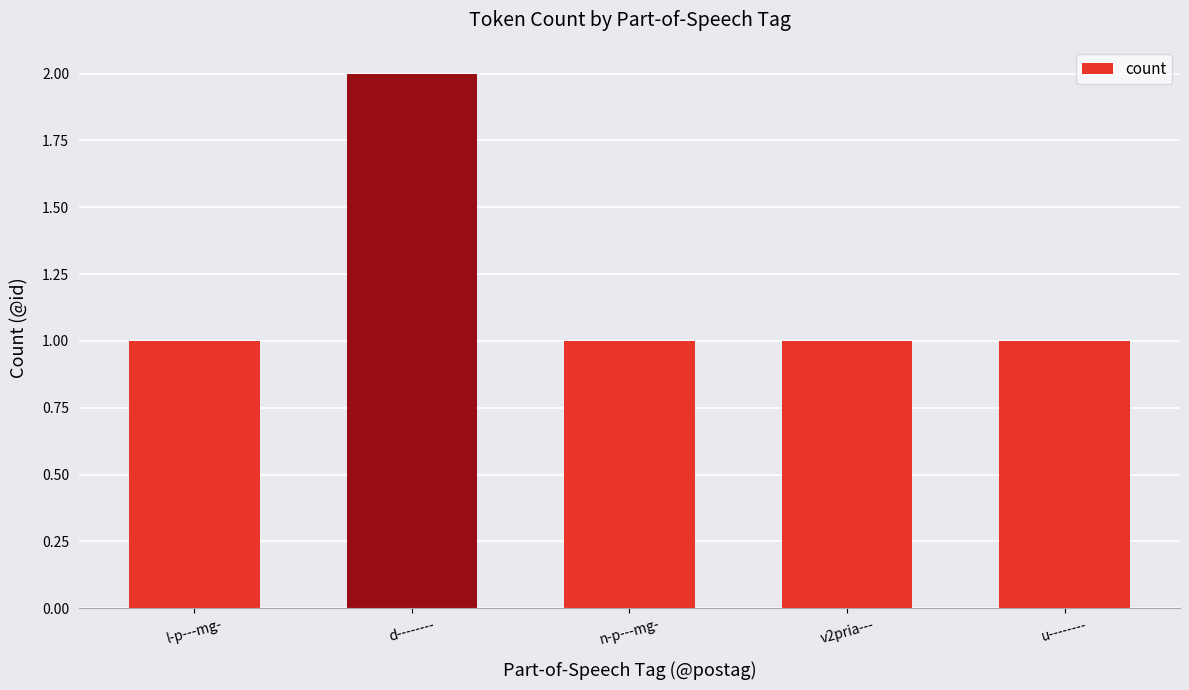

What is the approximate value at u--------?

1